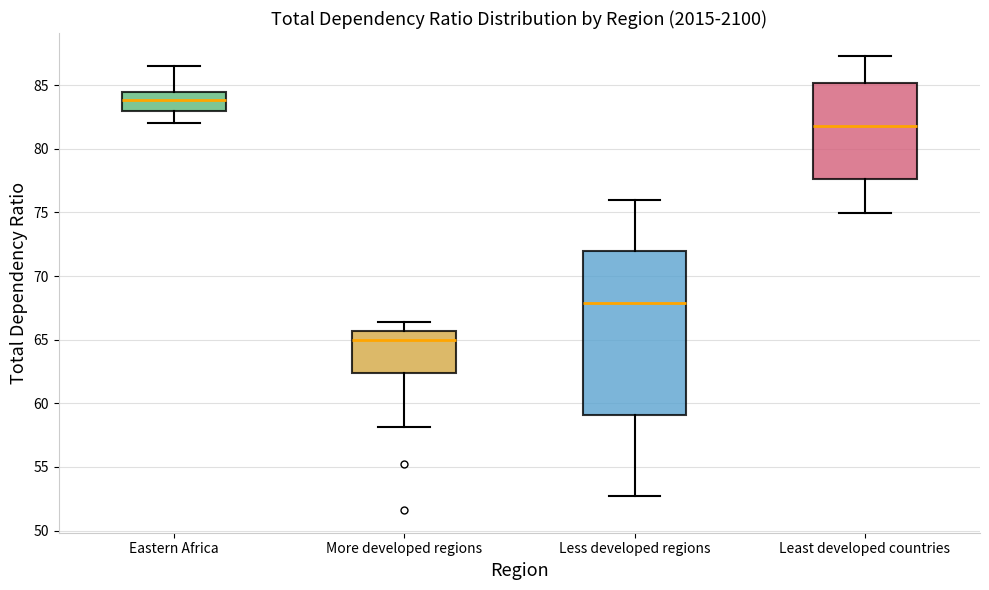

Where is the lower edge of the box for Least developed countries on the y-axis? The values are not printed on the chart, so give them approximately, as read against the axis.

77.5